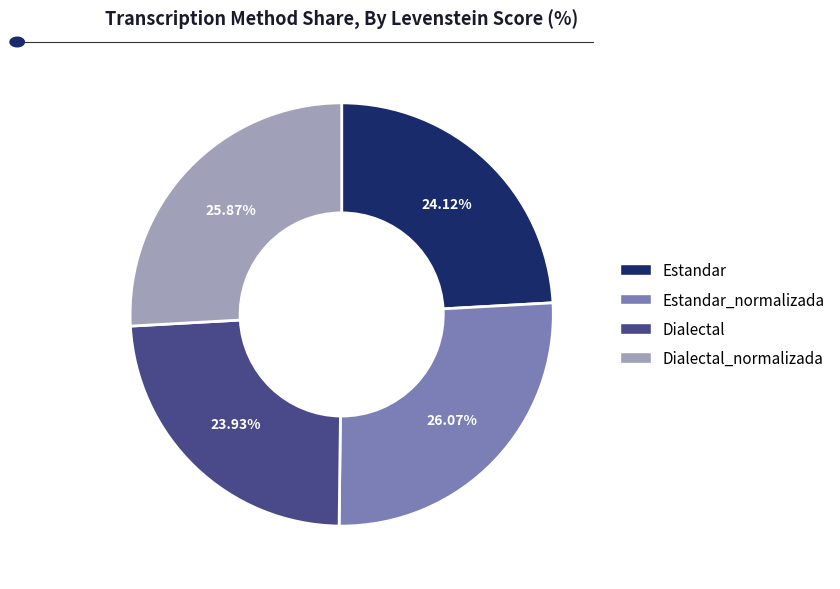

Does any single category account for the majority?

No